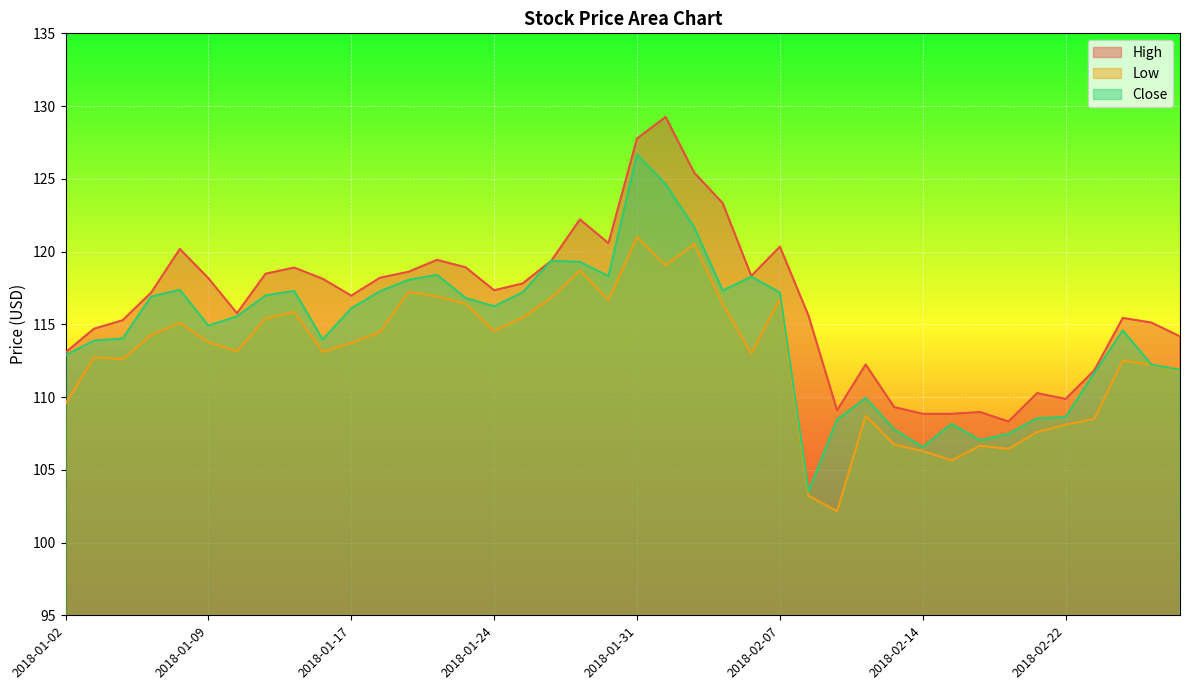

What is the difference between the second highest and second lowest values in the Close series?

18.1